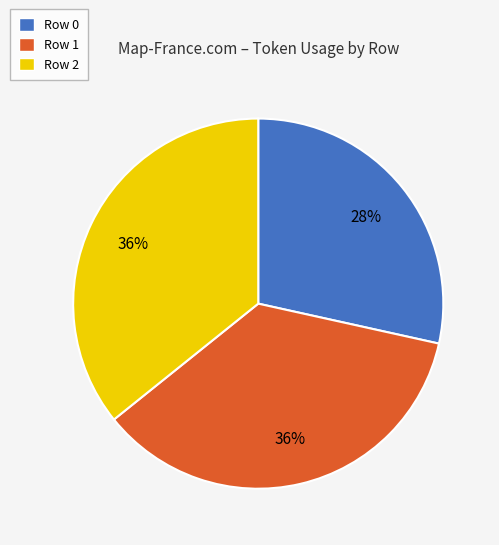

Is there any slice that represents more than half of the pie?

No